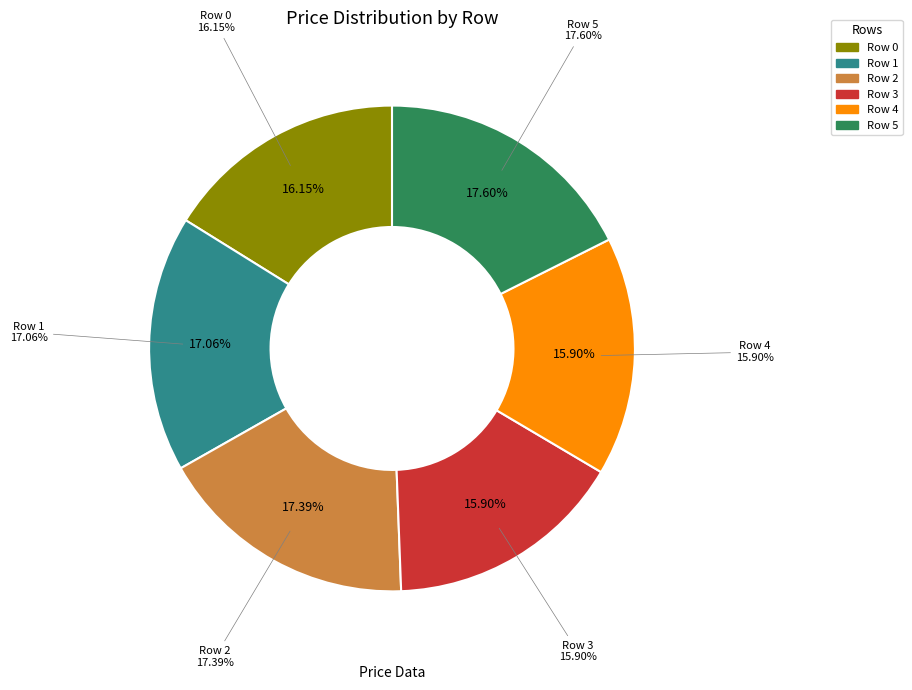

To the nearest percent, what portion does 1 represent?

17%